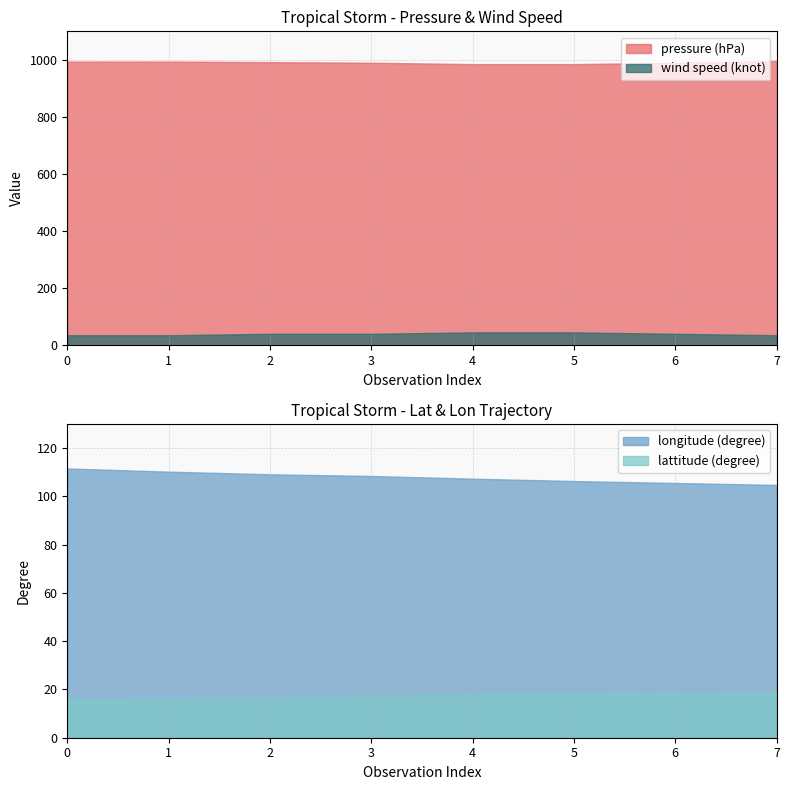

At which category is the sum across all series the highest?

2